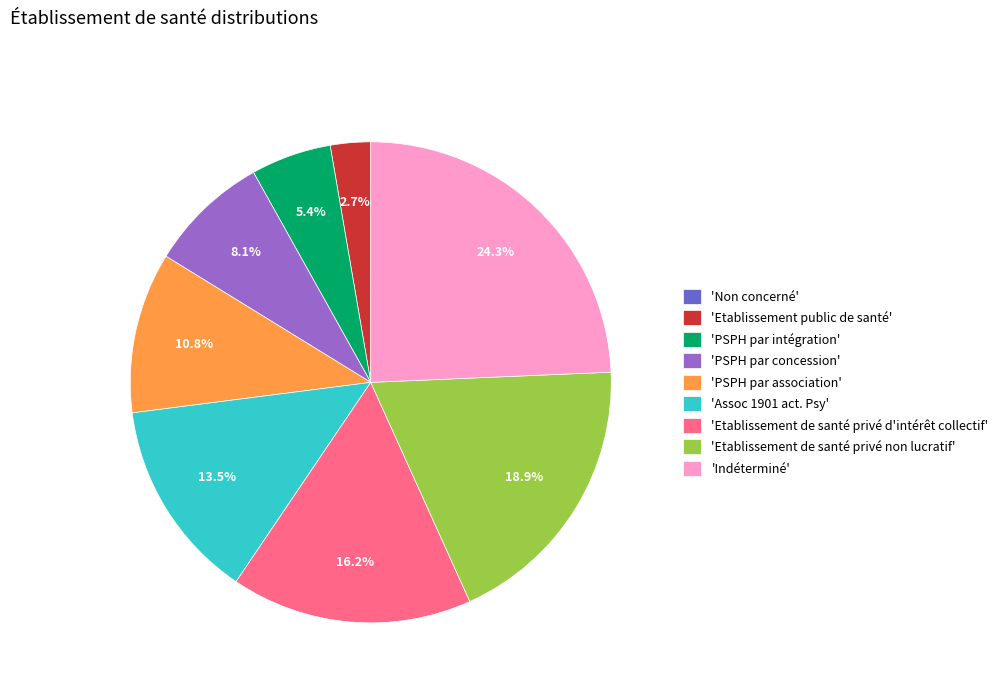

Does any single category account for the majority?

No